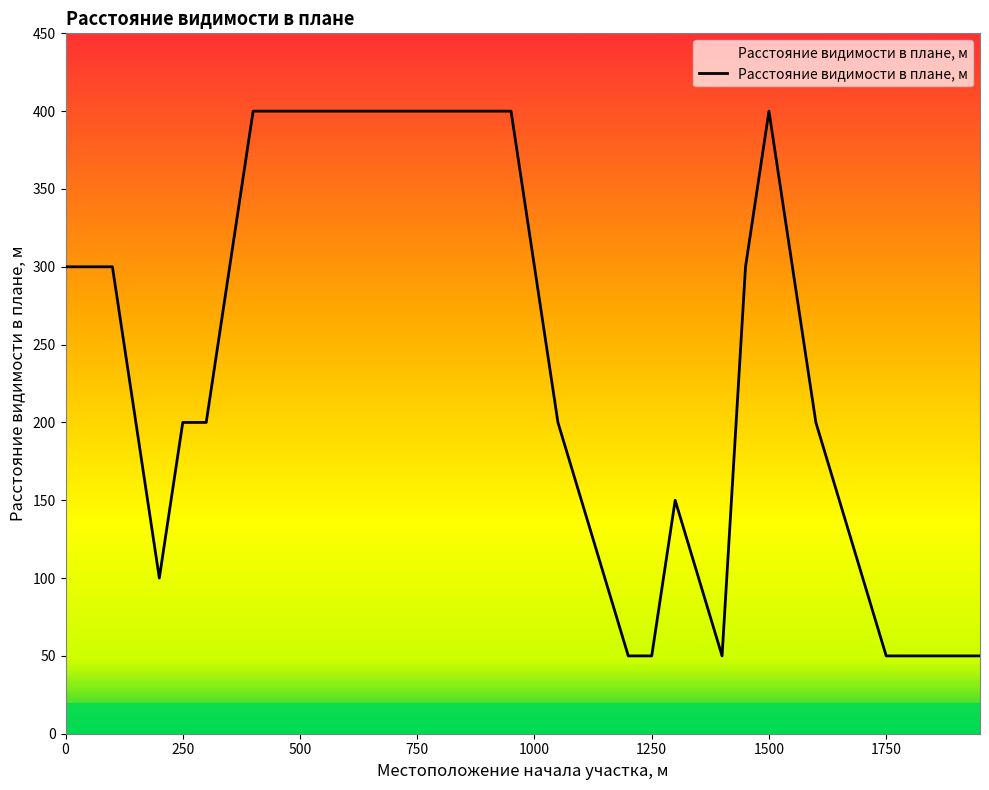

What is the greatest value displayed?

400